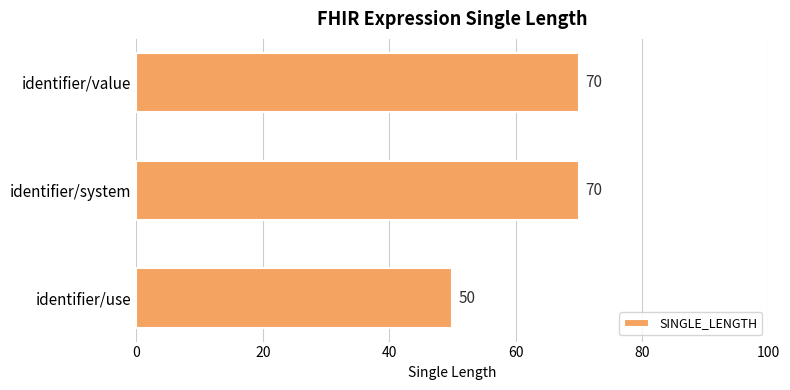

What is the change in value from identifier/use to identifier/value?

+20